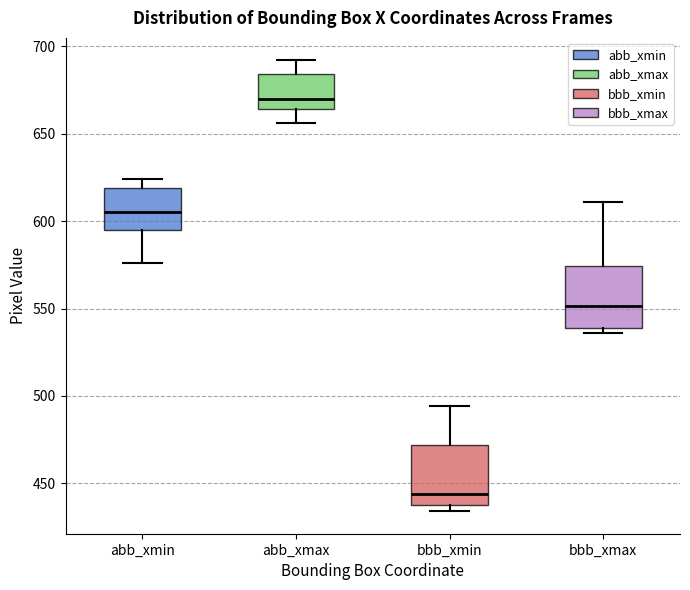

Reading left to right, transcribe this box plot: for each box, give where its median line is, the range the box spans, and where its two whiskers end, as read against the y-axis. The values are not printed on the chart, so give them approximately, as read against the axis.

abb_xmin: median 605, box 595 to 620, whiskers 575 to 625
abb_xmax: median 670, box 665 to 685, whiskers 655 to 690
bbb_xmin: median 445, box 440 to 470, whiskers 435 to 495
bbb_xmax: median 550, box 540 to 575, whiskers 535 to 610